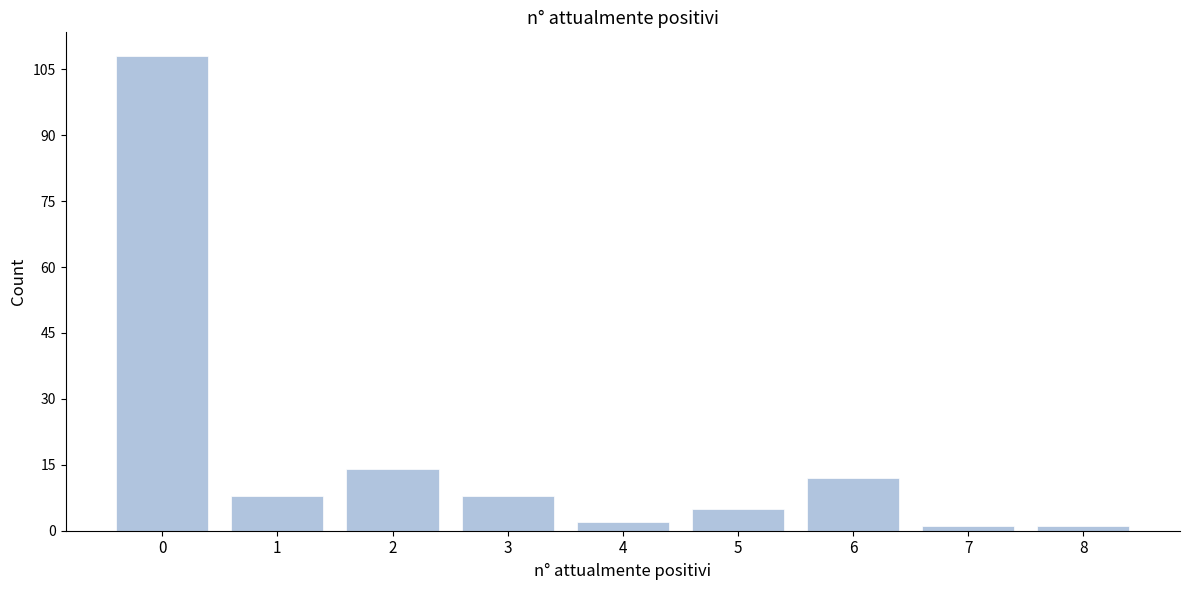

Reading left to right, list all the values displayed in this chart.

0=108	1=8	2=14	3=8	4=2	5=5	6=12	7=1	8=1